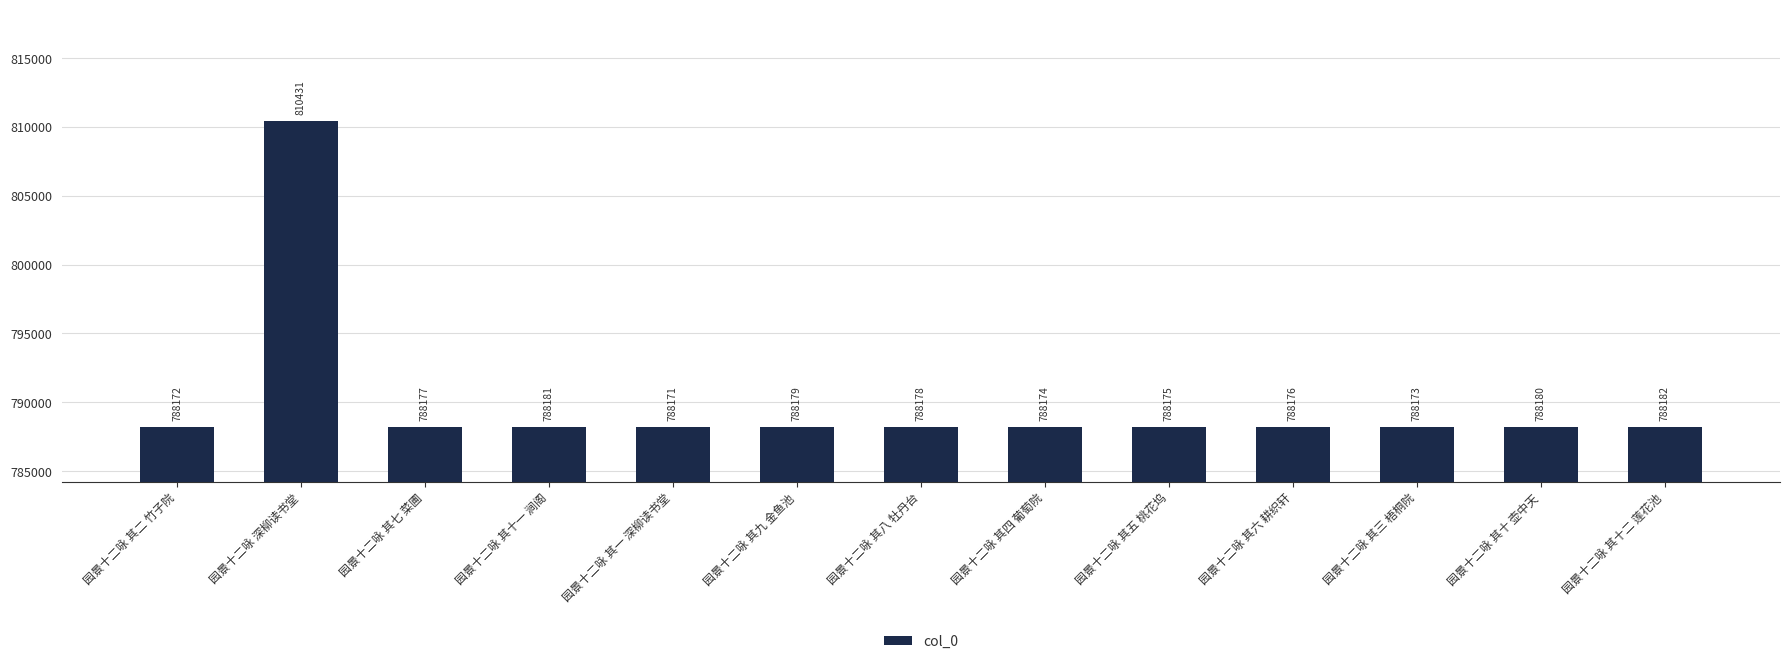

How many values are below 788177?

6